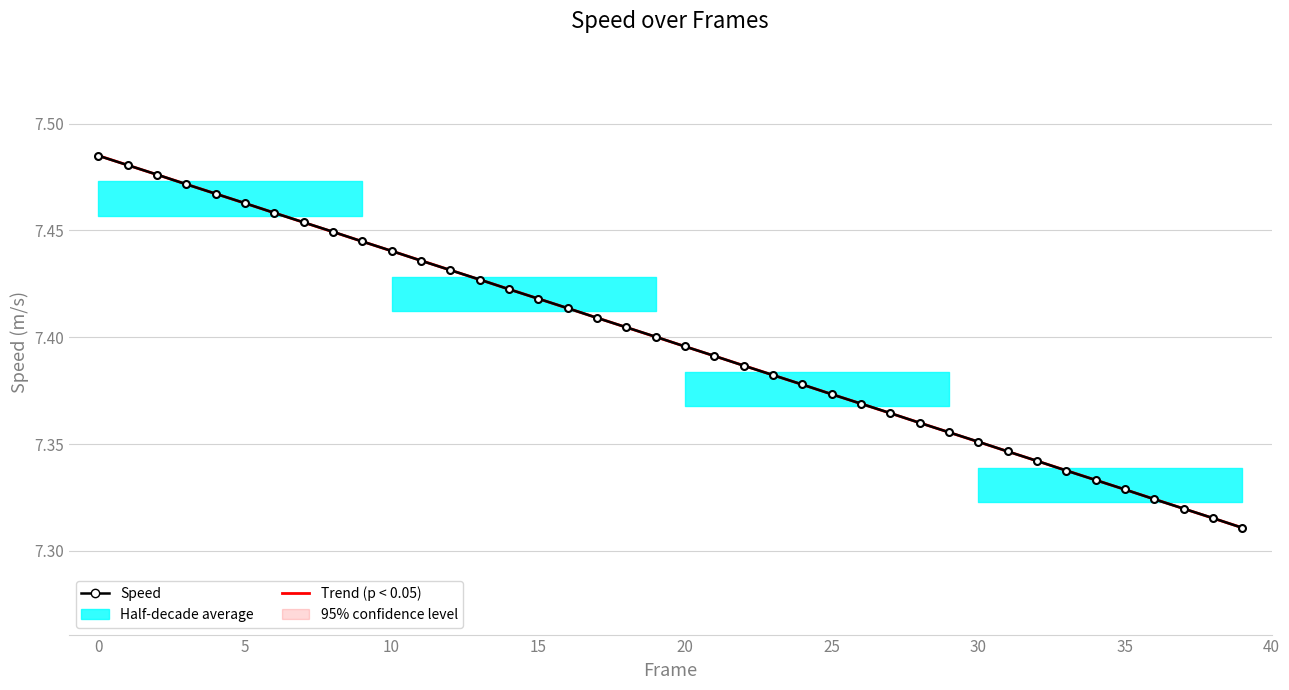

Is it true that Speed equals 2.6 at 15?

False